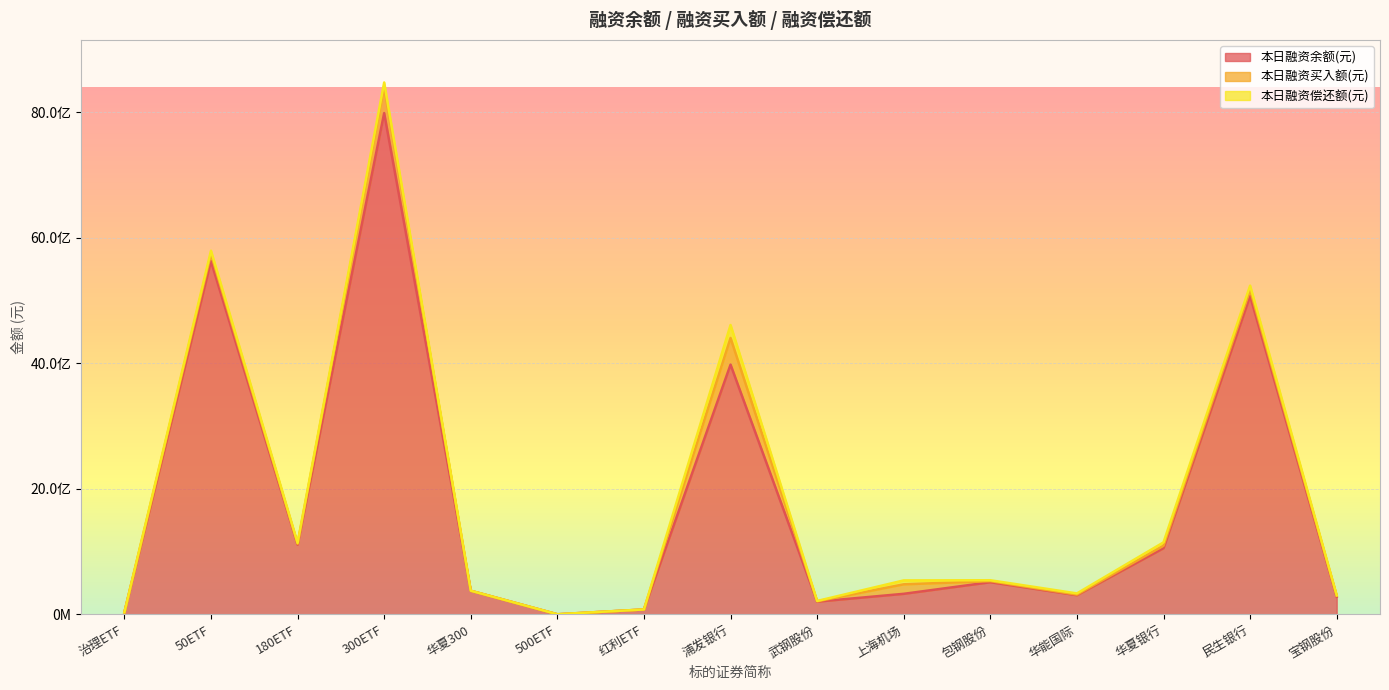

True or false: 本日融资买入额(元) and 本日融资余额(元) cross at least once.

False